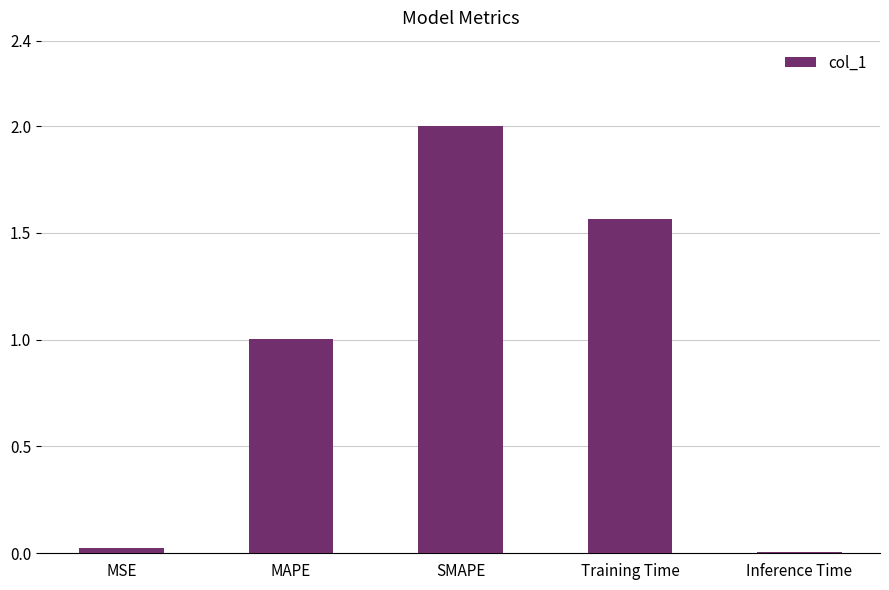

True or false: the data shows 0.0 at MSE.

True